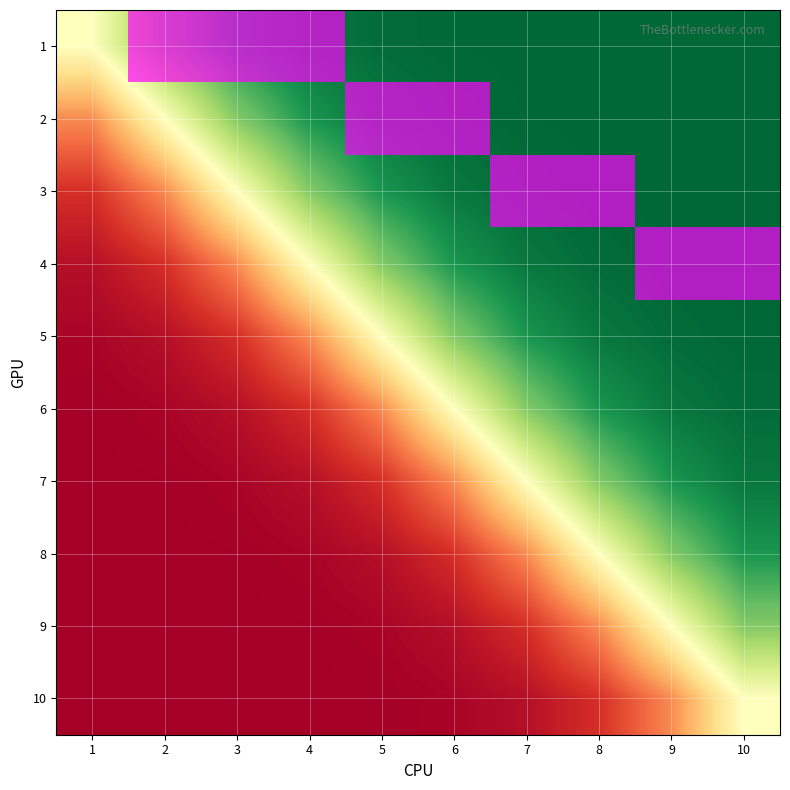

At which label does 8 reach its minimum?

1